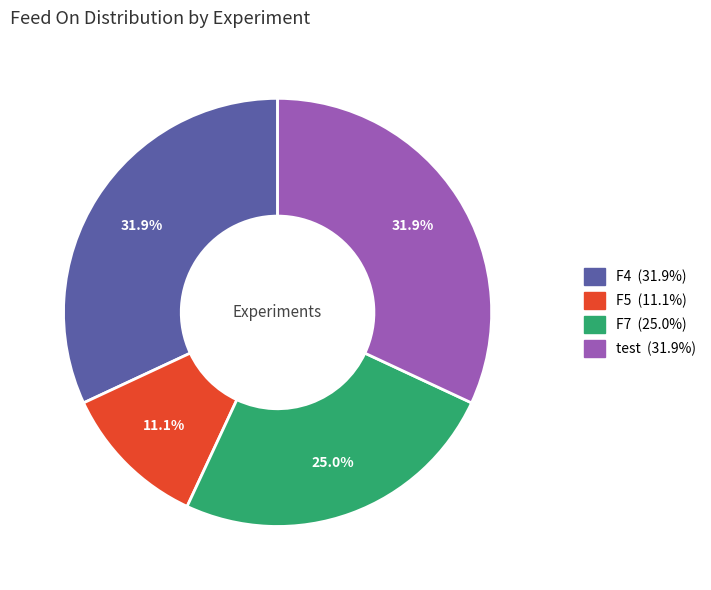

To the nearest percent, what is the difference between the F7 and test slice percentages?

7%